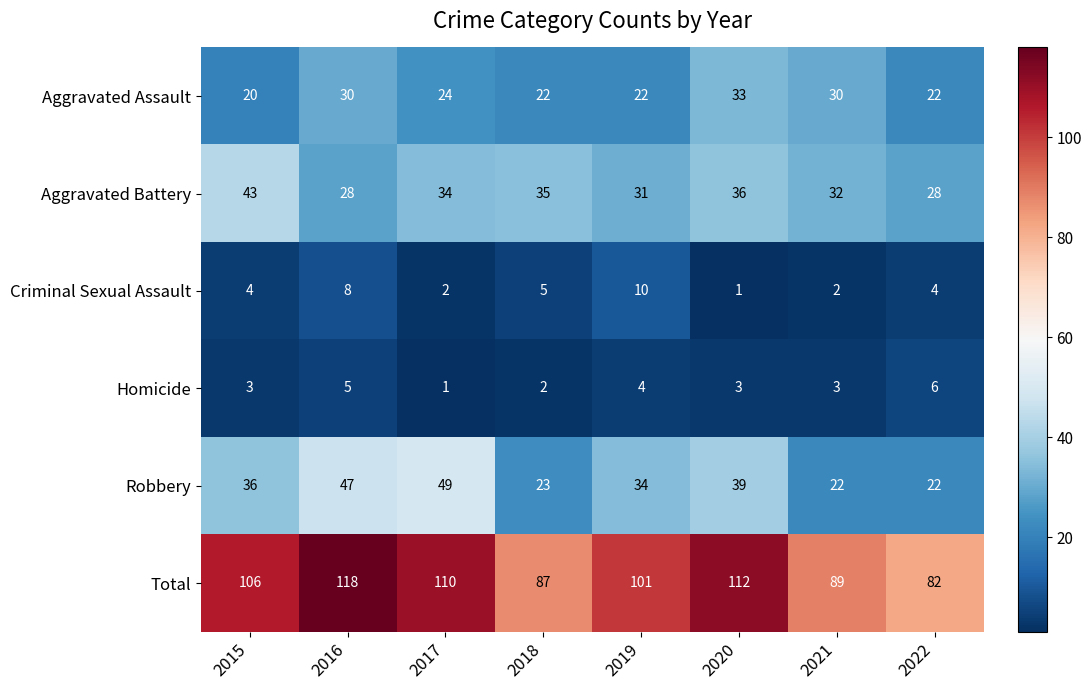

What is the total value across all series at 2021?

178